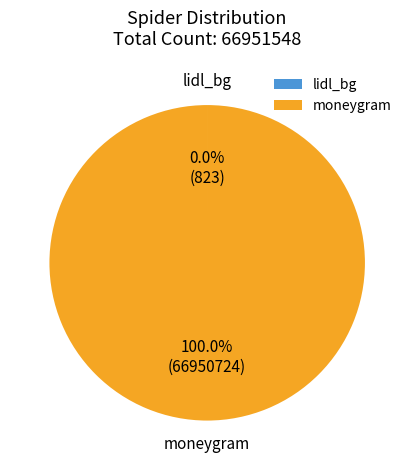

Is there a majority slice in this chart?

Yes